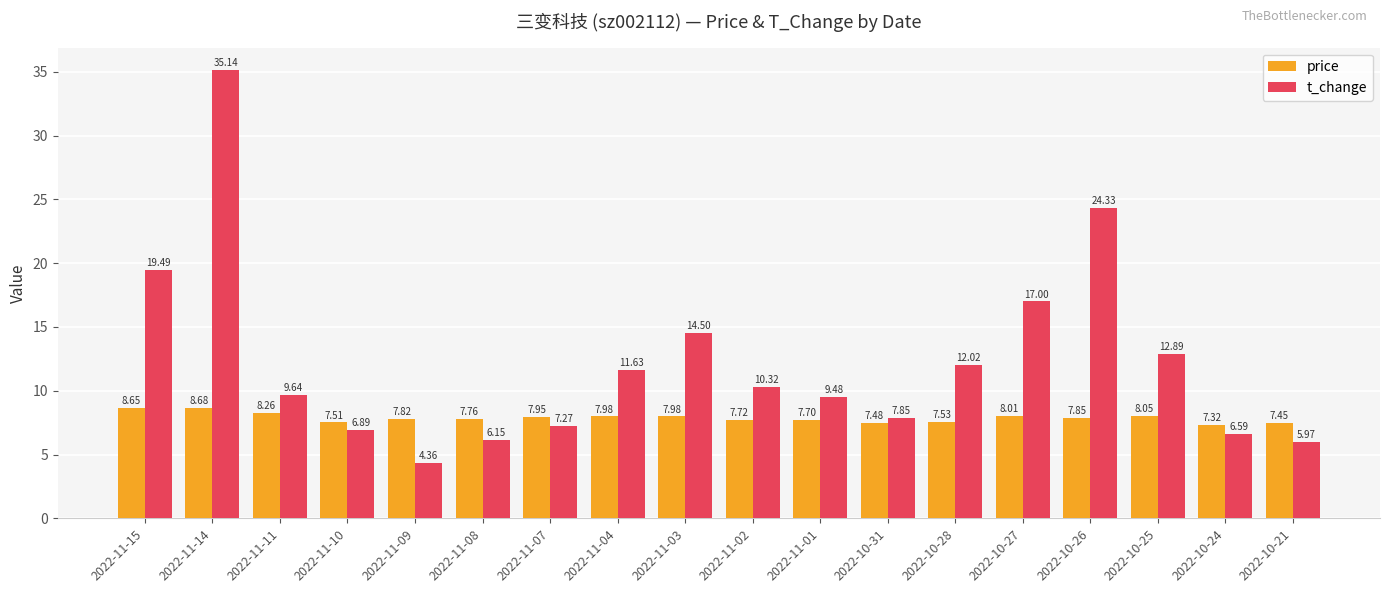

What is the minimum value for price?

7.3